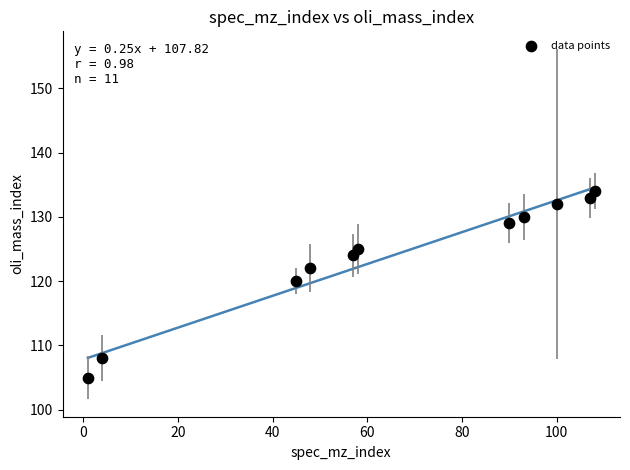

What is the average Y value?

124